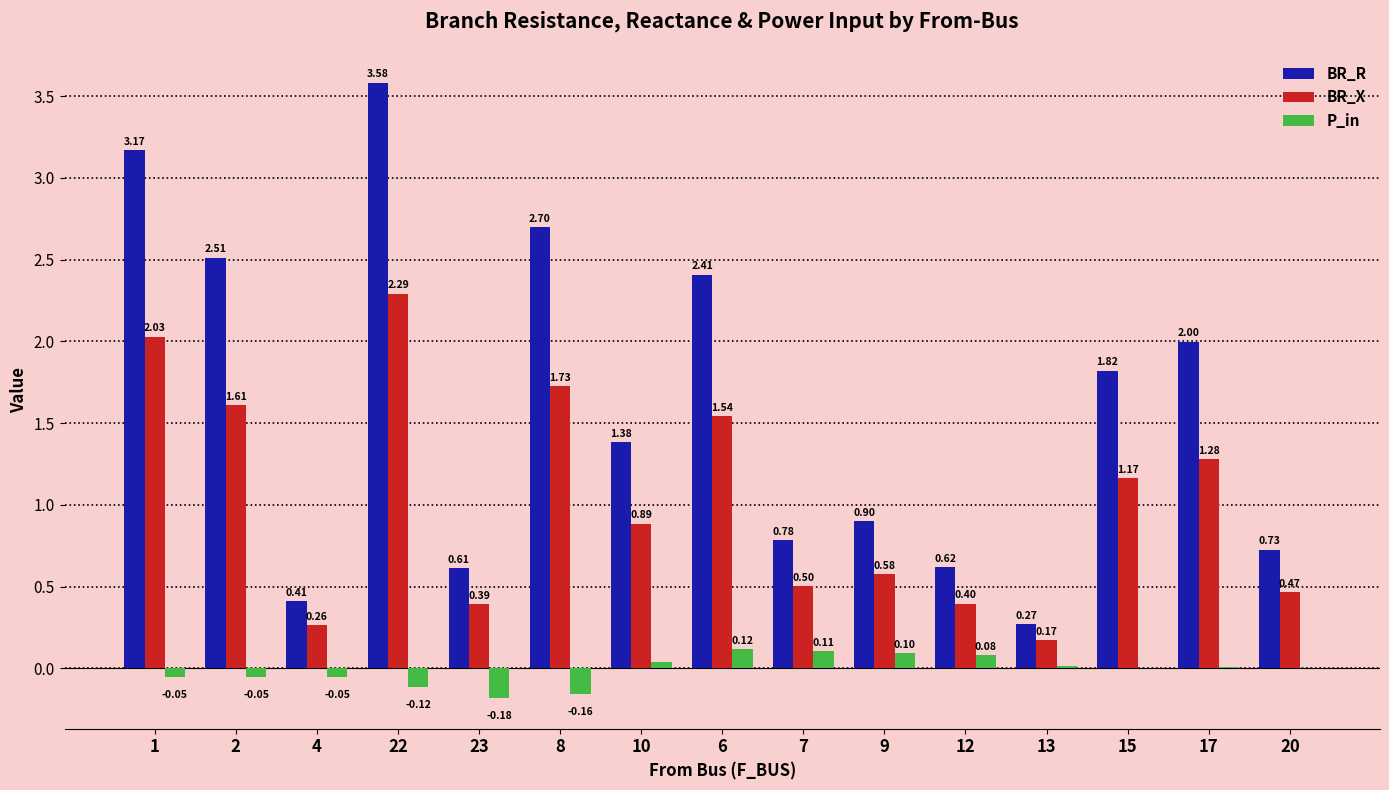

How many groups of bars are there?

15